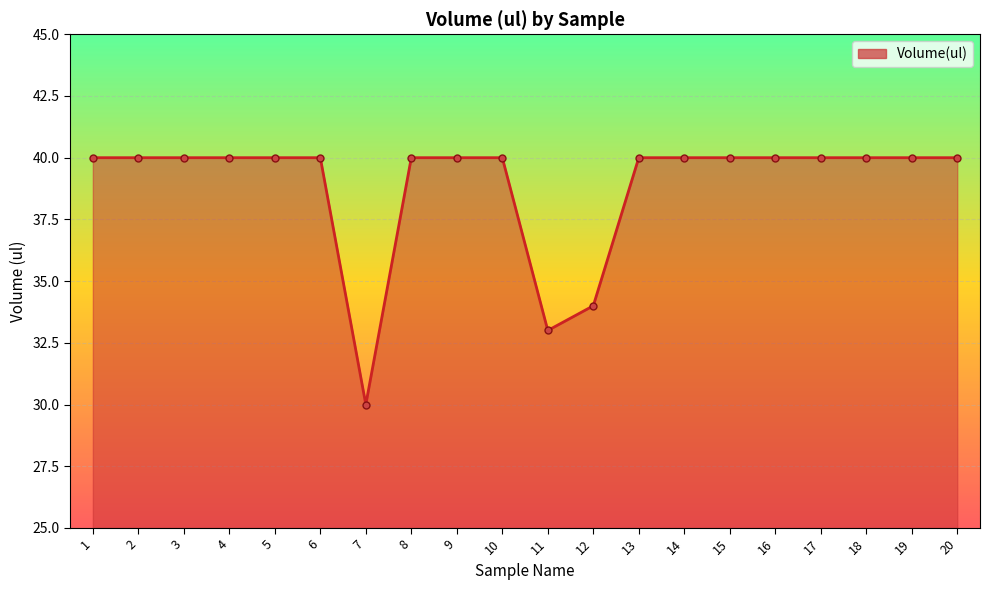

What is the value of the 4th point from the left?

40